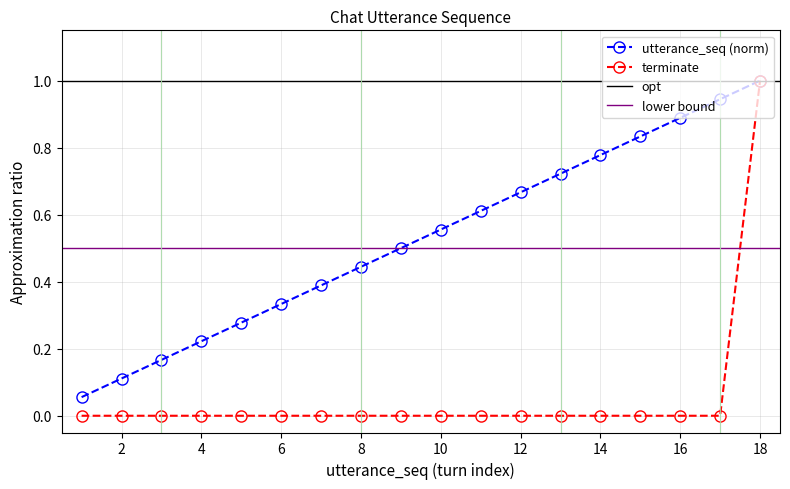

What is the value of the utterance_seq point at the 3rd from the left?

0.2